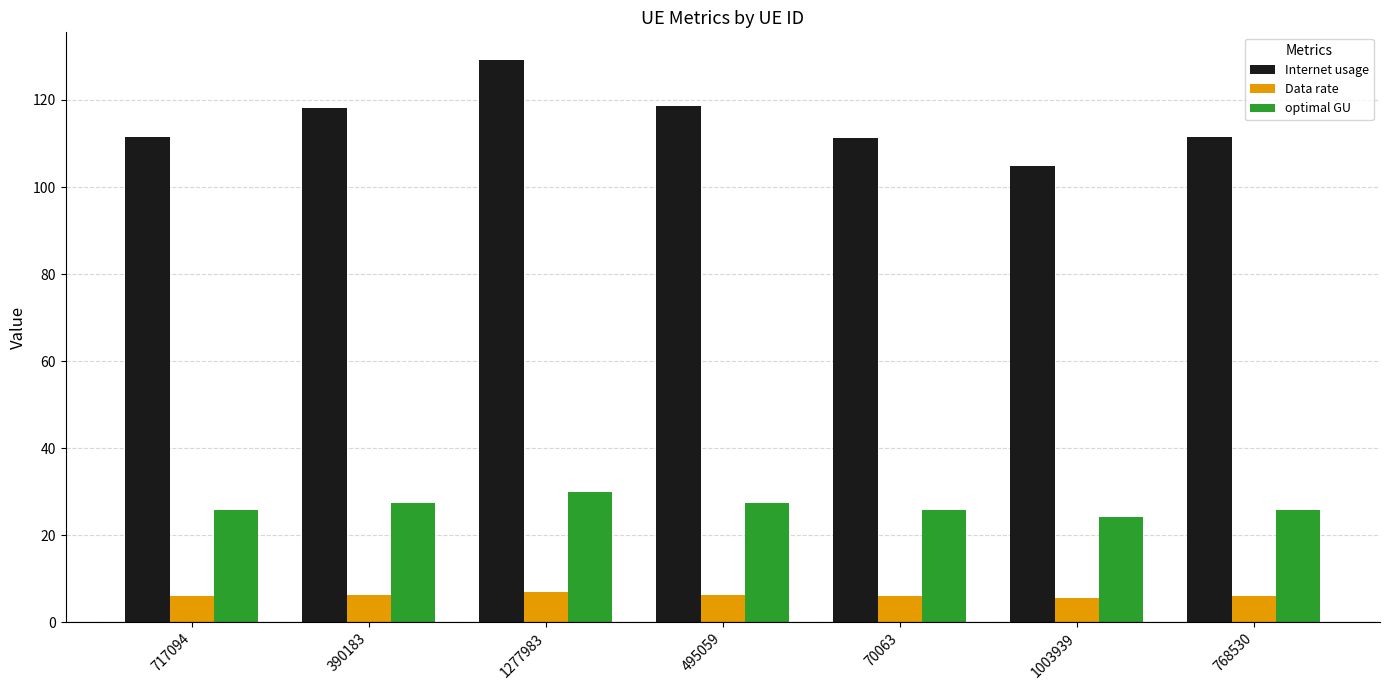

At 390183, list the series in order from largest to smallest.

Internet usage, optimal GU, Data rate